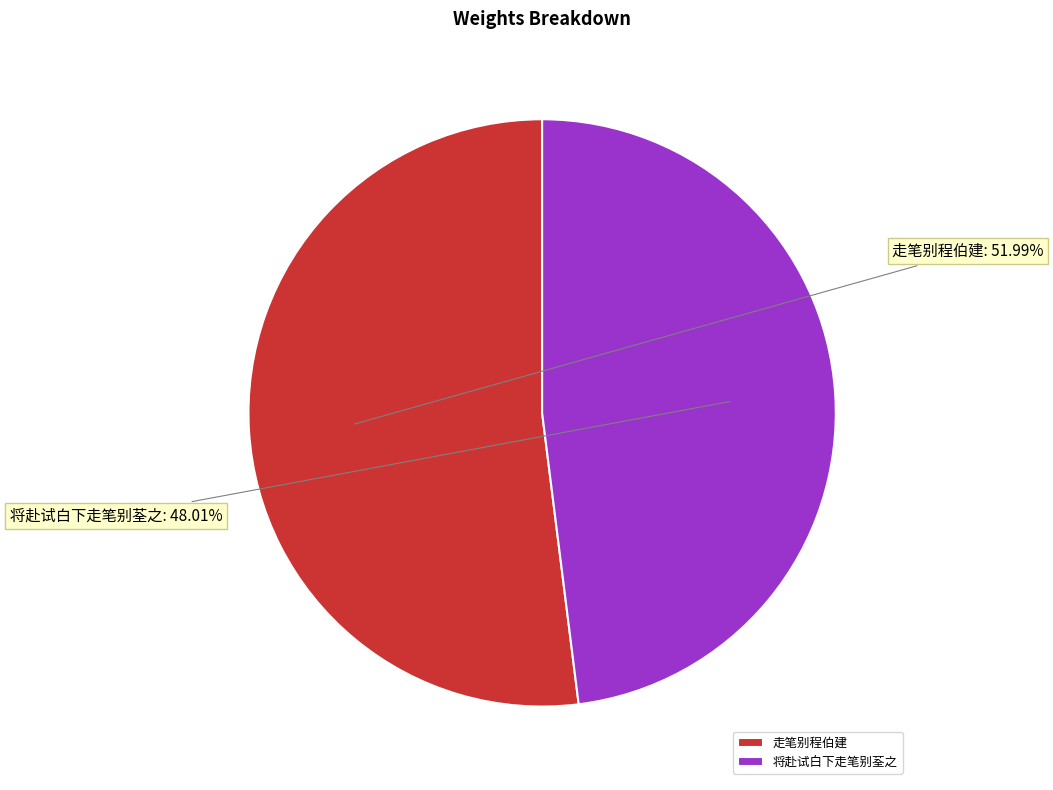

Between 走笔别程伯建 and 将赴试白下走笔别荃之, which is larger?

走笔别程伯建